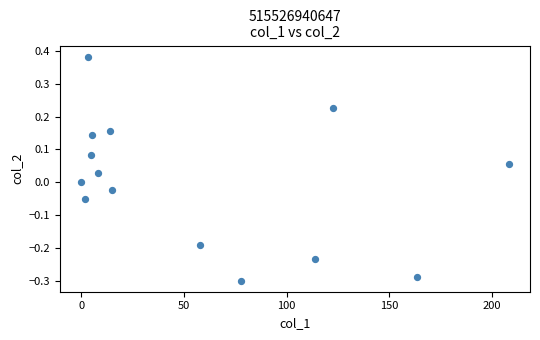

What is the range of X values (max minus min)?

208.2